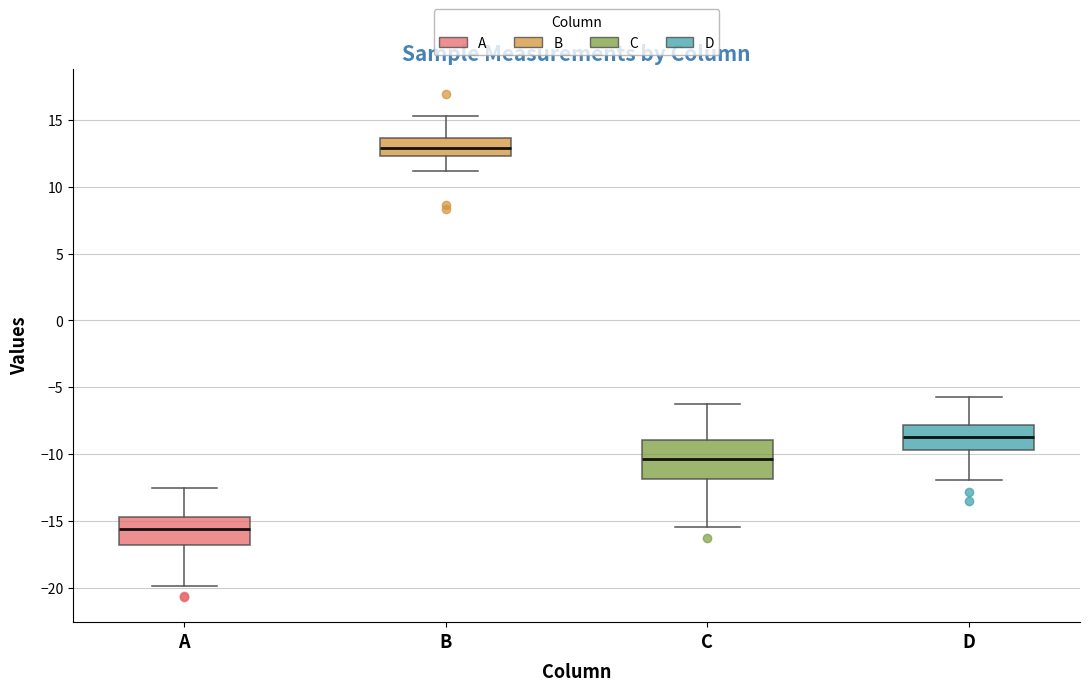

Which box's median line is the highest?

B